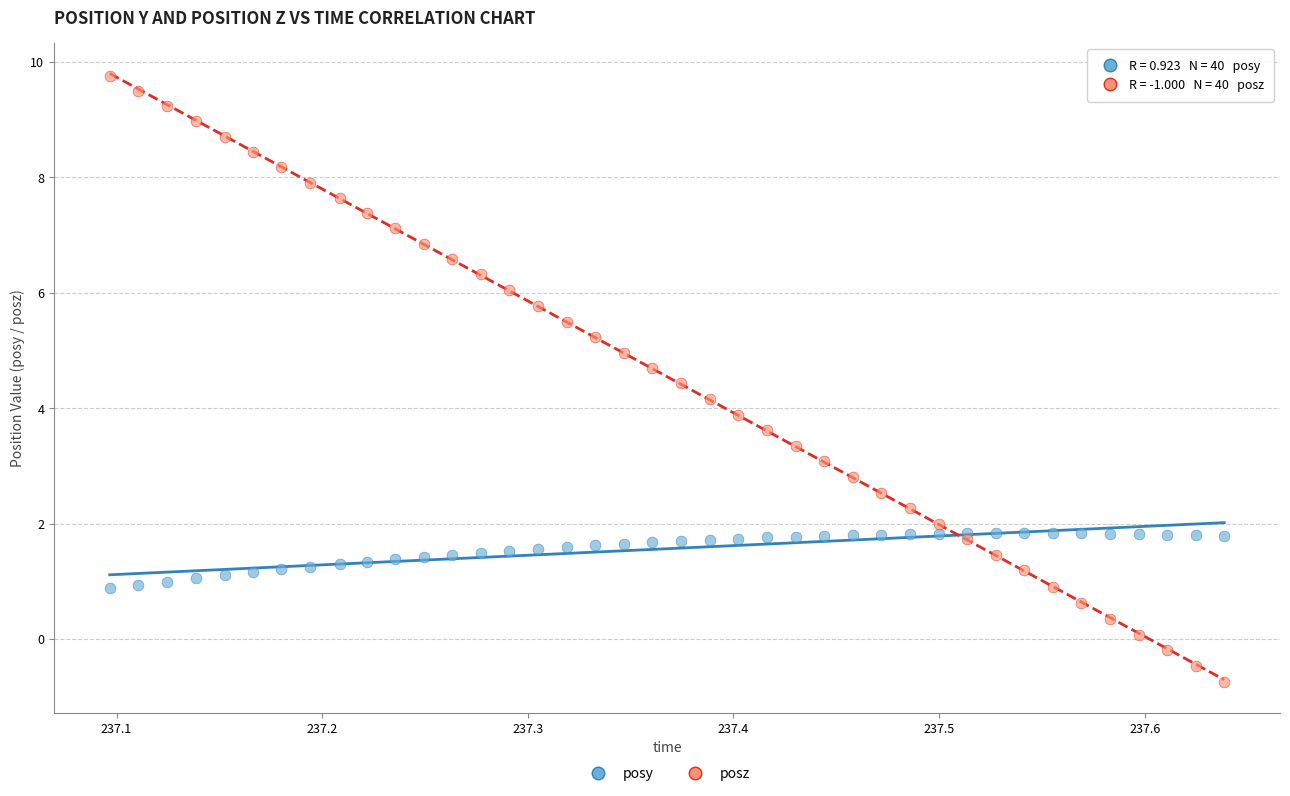

What are all the series names shown in the legend?

posy, posz